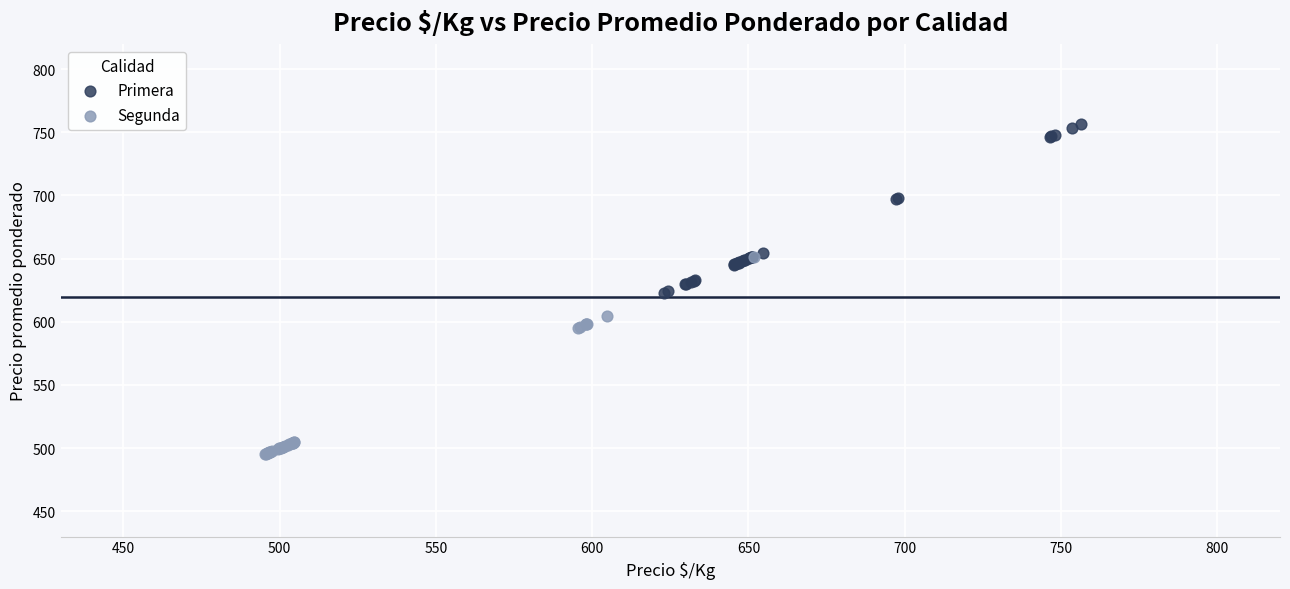

Which series reaches the minimum Y coordinate?

Segunda